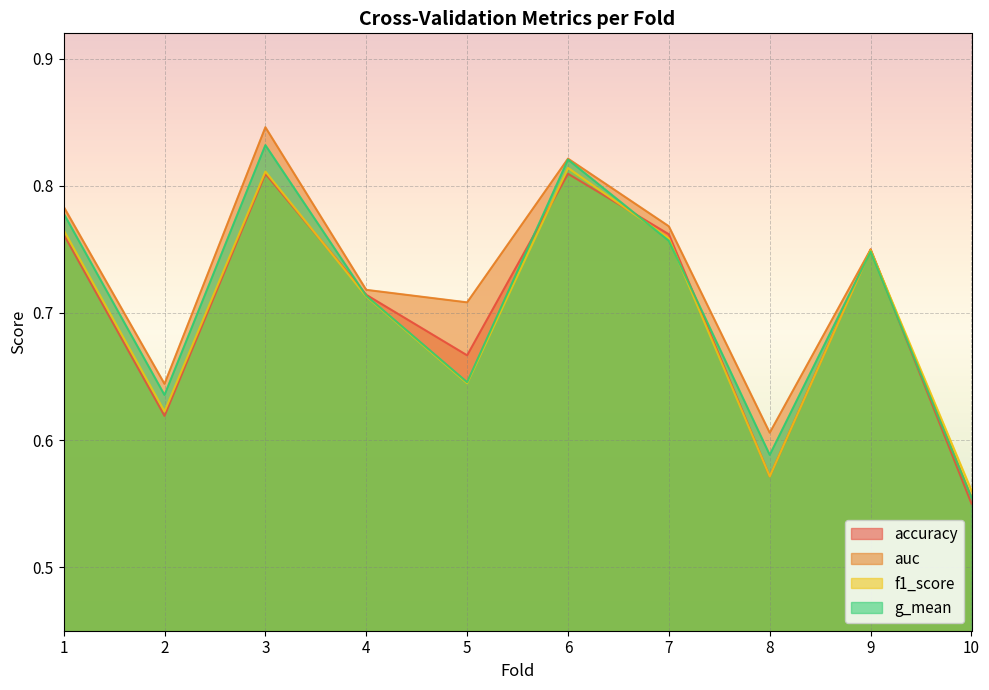

What is the difference between the second highest and minimum values in the g_mean series?

0.3